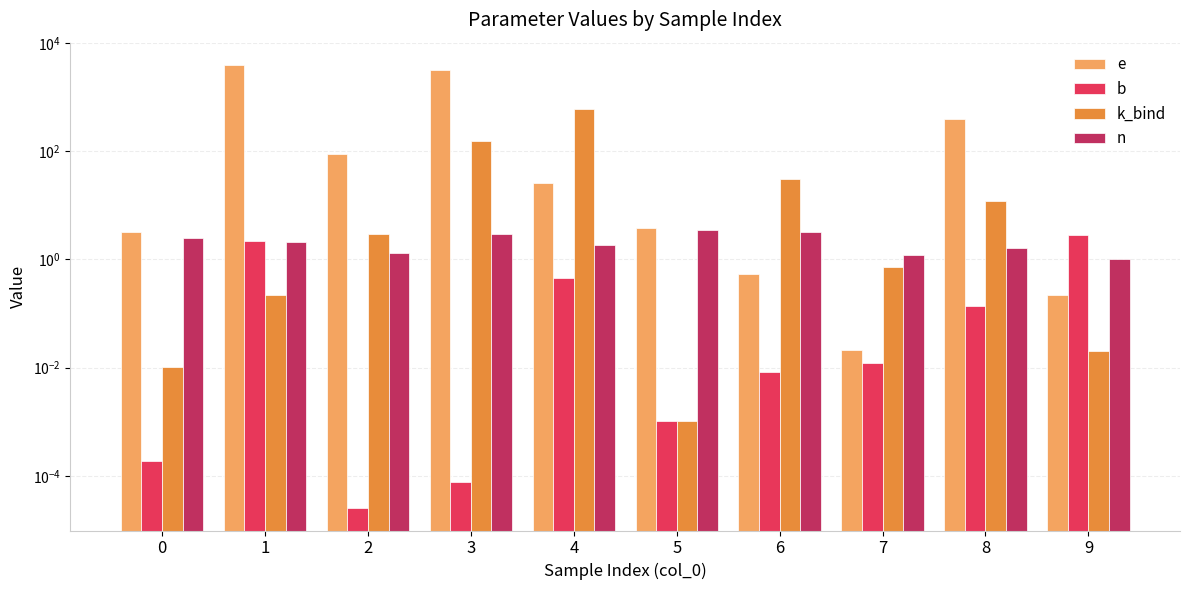

Reading left to right, list all the values displayed in this chart.

e: 3.2	3969.6	88.1	3243.4	26.0	3.8	0.5	0.0	397.6	0.2
b: 0.0	2.2	0.0	0.0	0.5	0.0	0.0	0.0	0.1	2.9
k_bind: 0.0	0.2	2.9	153.9	605.7	0.0	30.2	0.7	11.9	0.0
n: 2.5	2.1	1.3	2.9	1.8	3.5	3.2	1.2	1.6	1.0